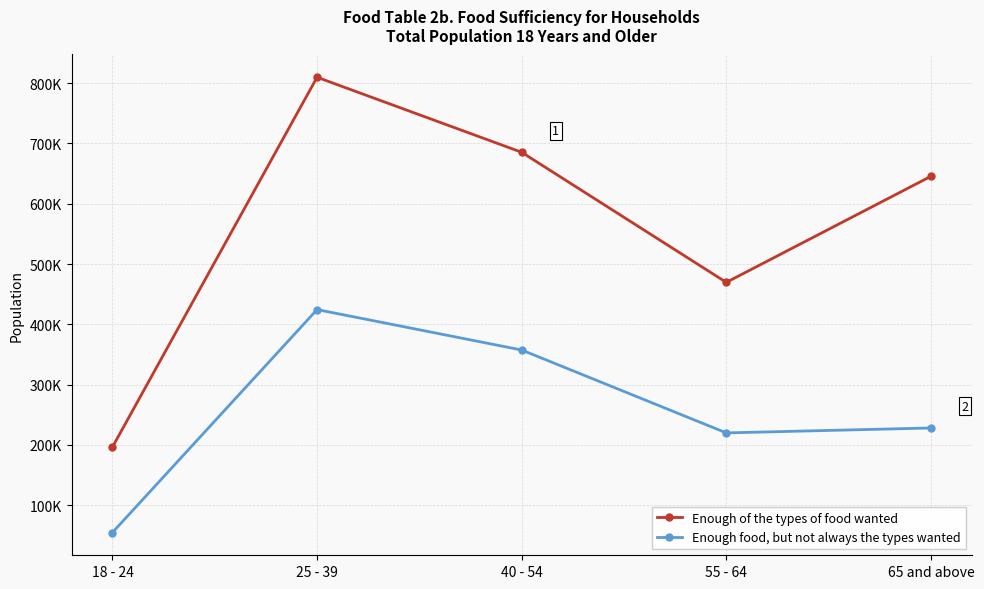

Which series has the widest spread of values?

Enough of the types of food wanted